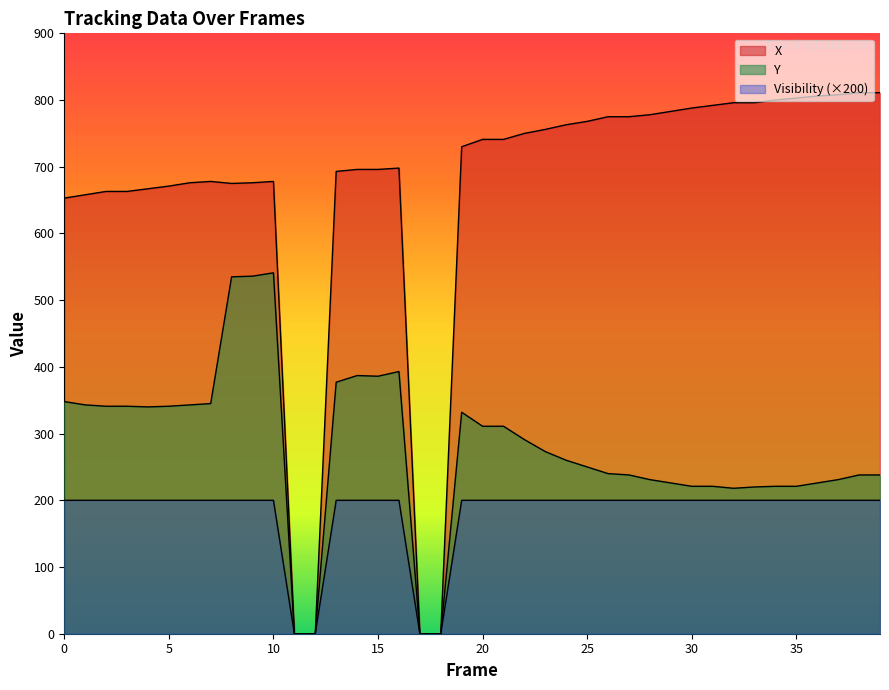

Where does the X series first go above 741?

22